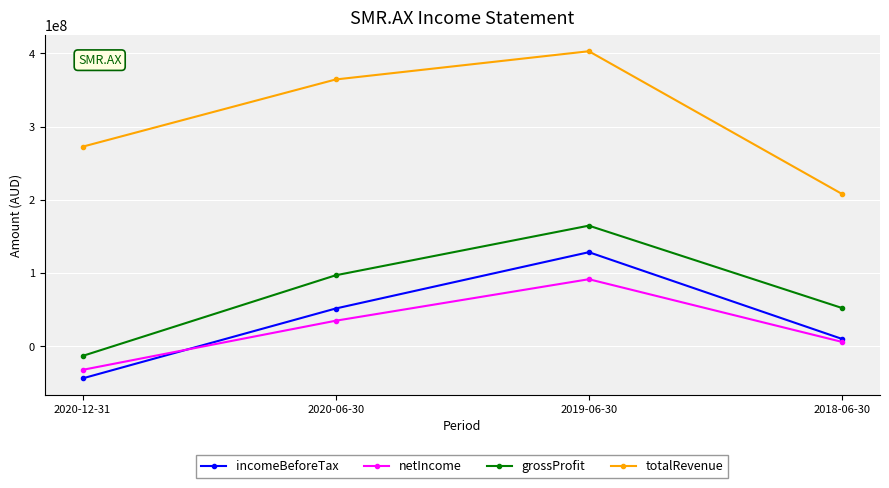

How many values in the incomeBeforeTax series are below 51578000?

2